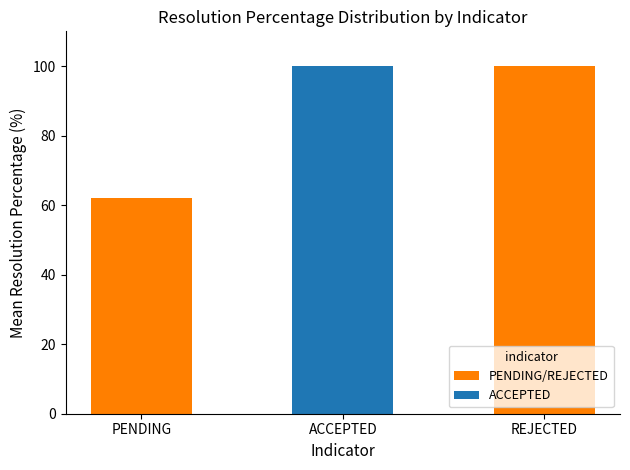

What is the approximate value of PENDING/REJECTED at REJECTED?

100